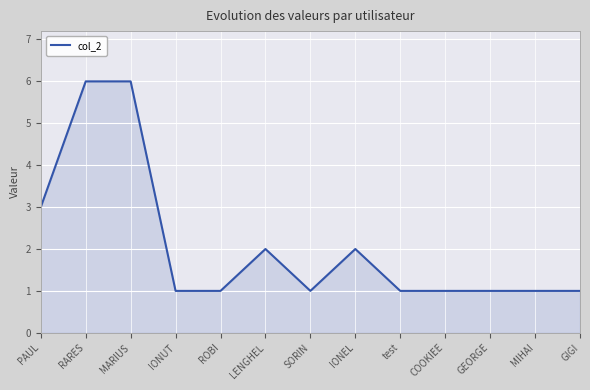

Between test and IONEL, which is larger?

IONEL